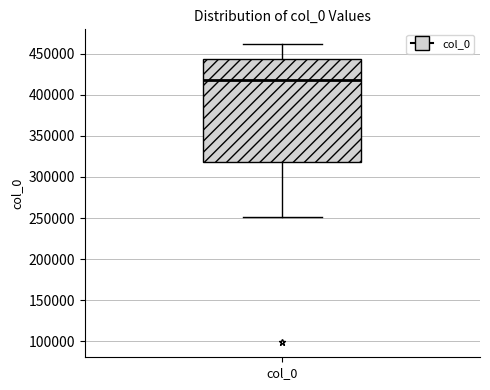

Where does the median line of the box for col_0 sit on the y-axis? The values are not printed on the chart, so give them approximately, as read against the axis.

420000